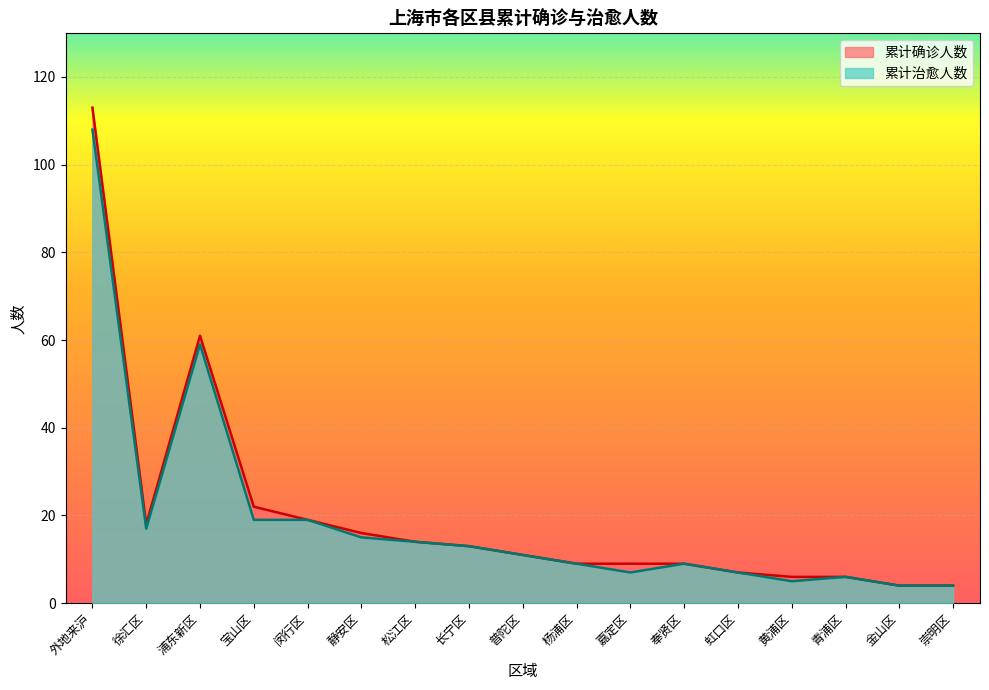

Reading left to right, list all the values displayed in this chart.

累计确诊人数: 113	18	61	22	19	16	14	13	11	9	9	9	7	6	6	4	4
累计治愈人数: 108	17	59	19	19	15	14	13	11	9	7	9	7	5	6	4	4